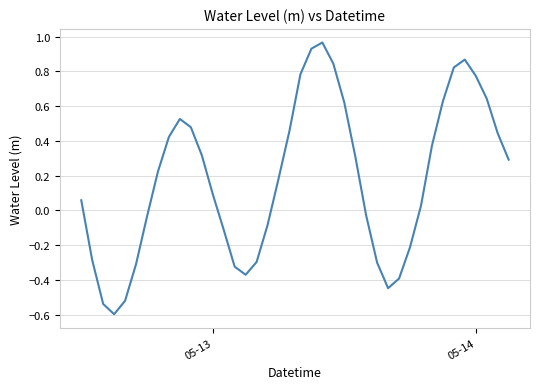

How many lines are shown in the chart?

1